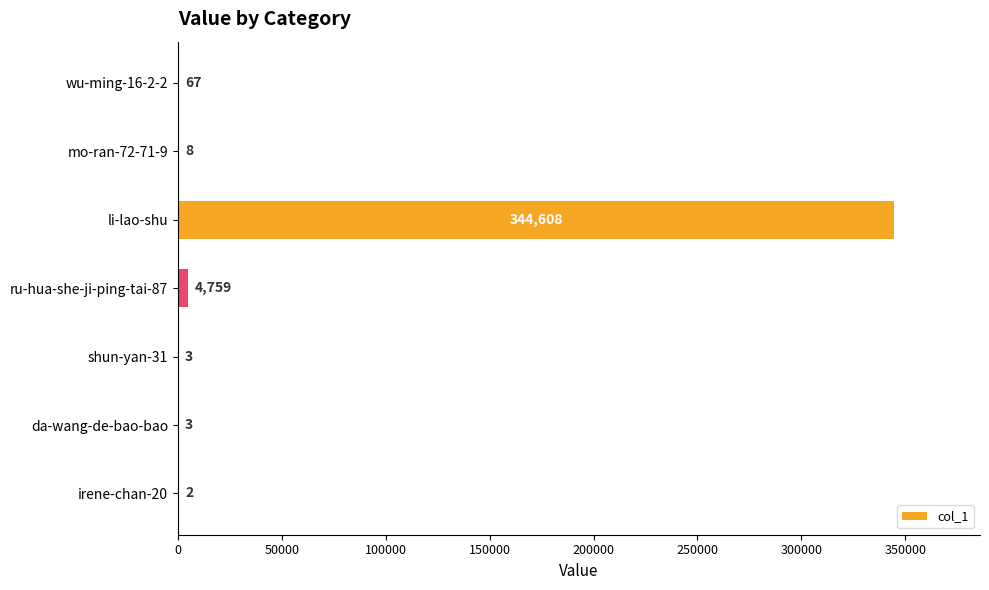

What is the maximum value shown in the chart?

344608